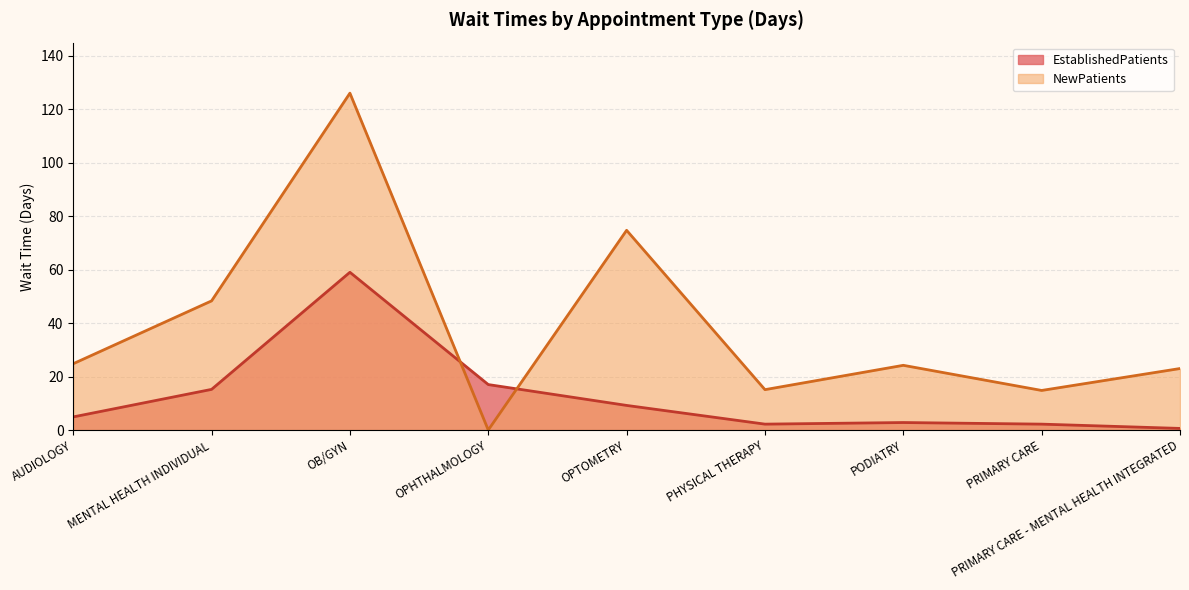

How many intersections are there between EstablishedPatients and NewPatients?

2